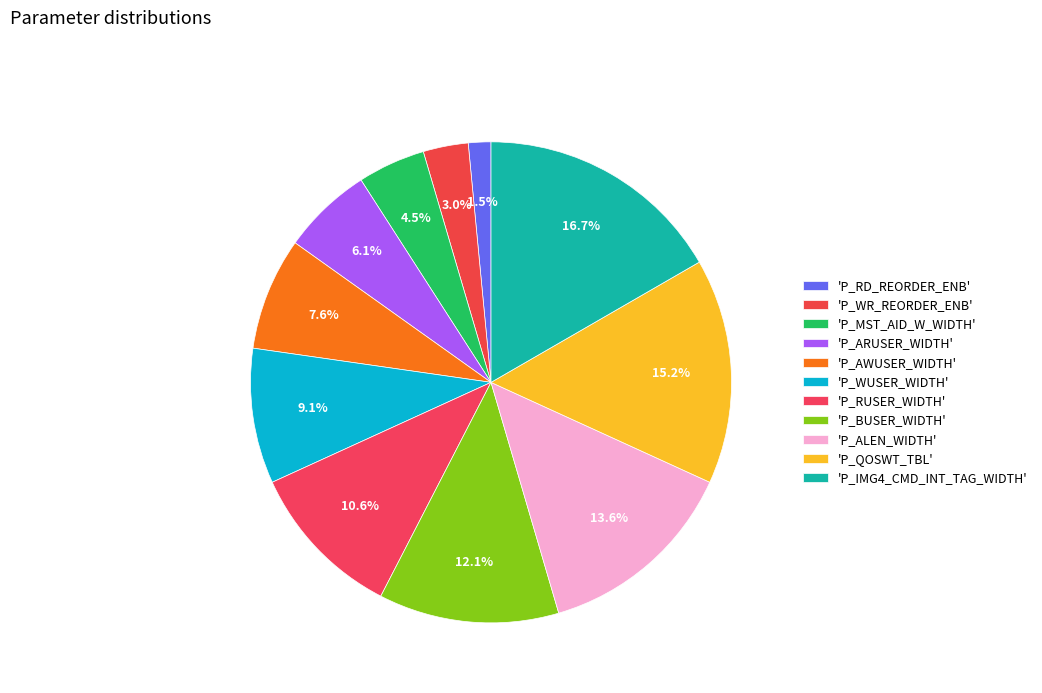

Is there a majority slice in this chart?

No